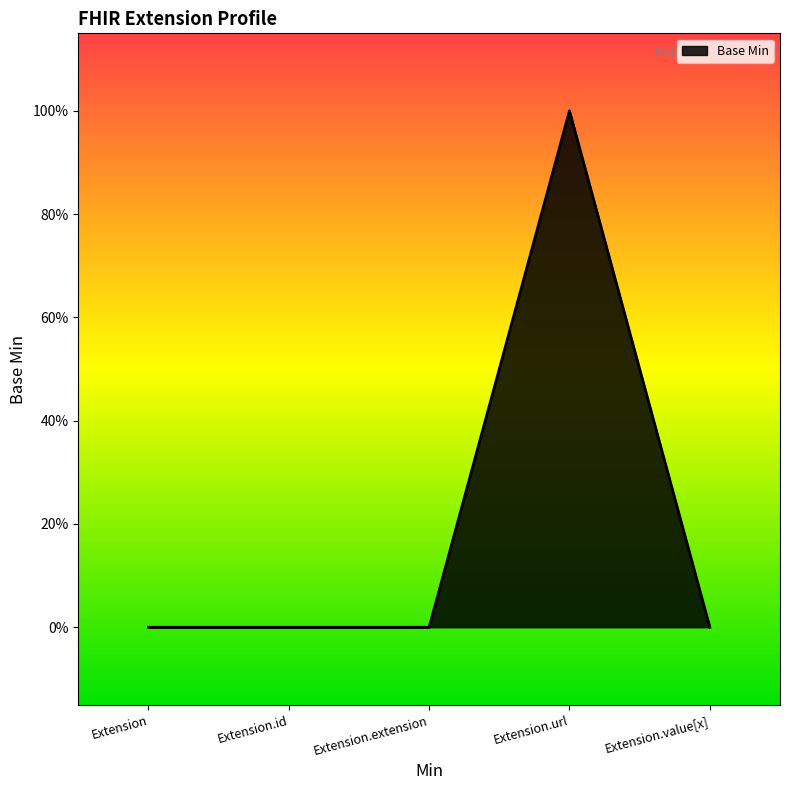

Reading left to right, extract all data points from this chart.

Extension=0	Extension.id=0	Extension.extension=0	Extension.url=1	Extension.value[x]=0